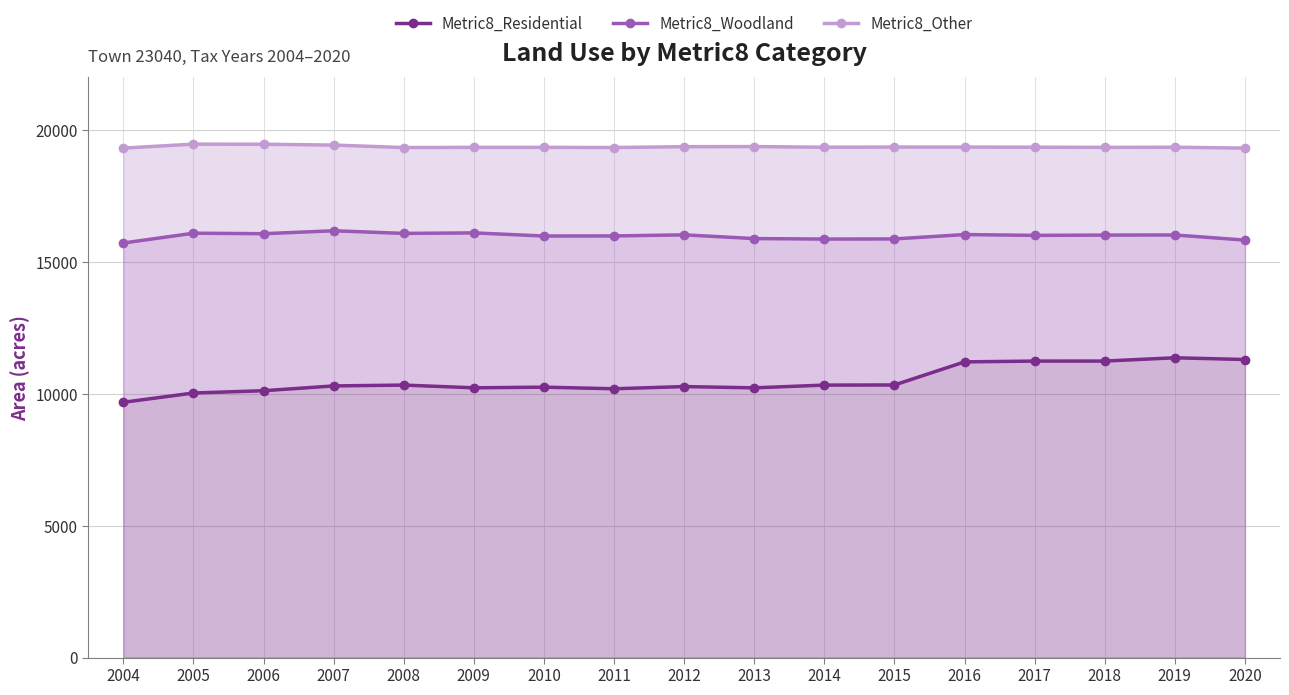

Is the value of Metric8_Other at 2014 greater than the value of Metric8_Residential at 2019?

Yes